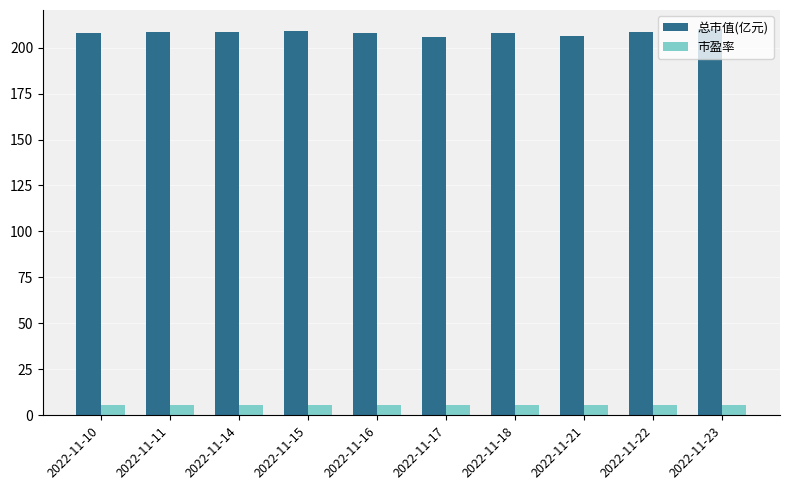

What is the sum of all 总市值(亿元) values?

2079.6